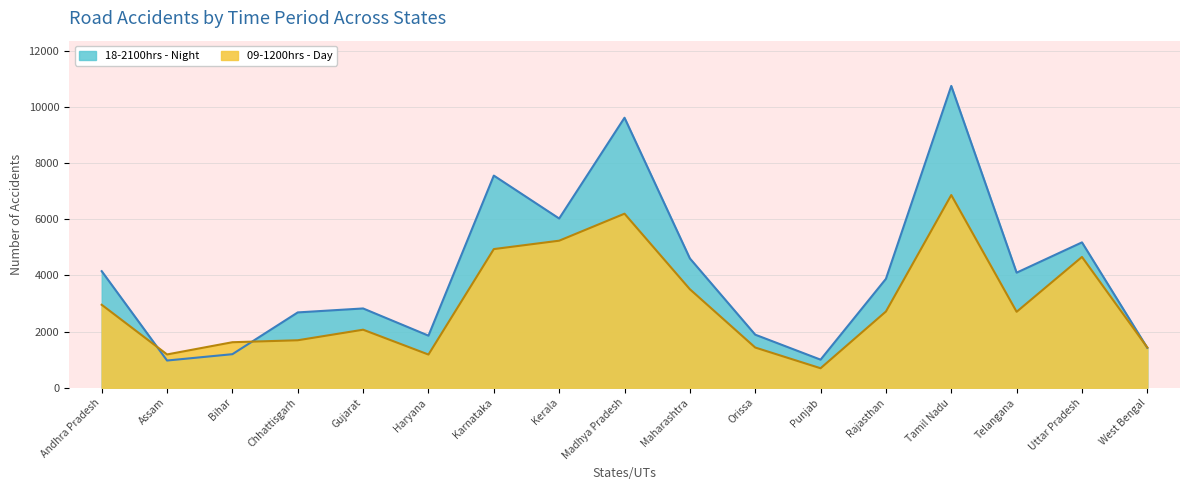

What is the difference between the highest and lowest values at Assam?

217